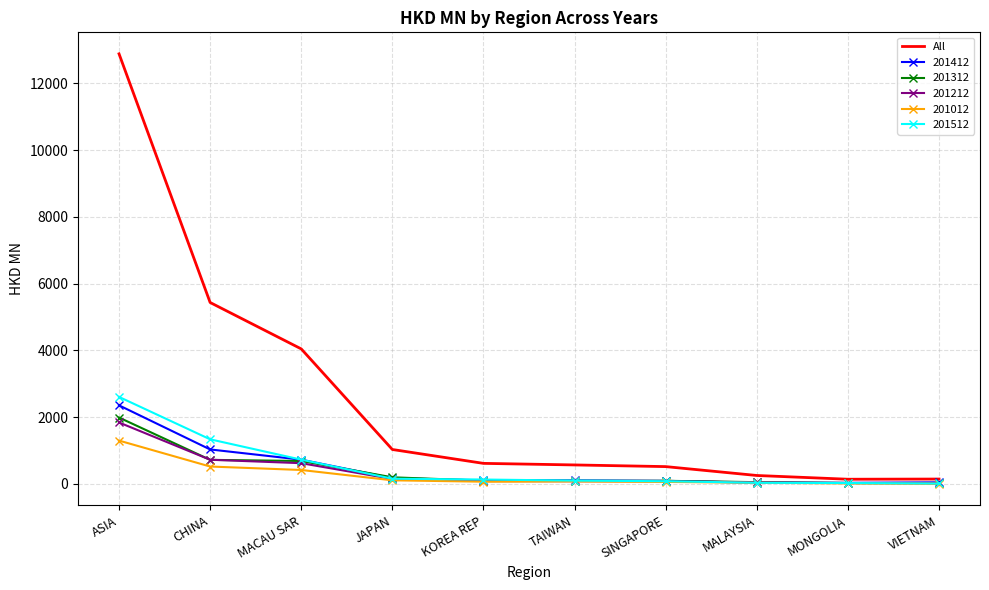

The 201012 series shows 414.9 at MACAU SAR. True or false?

True